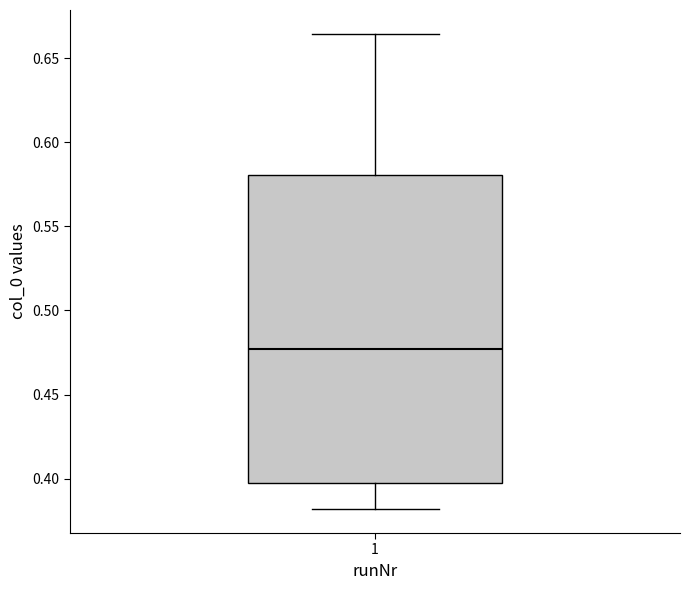

Where is the upper edge of the box at x = 1 on the y-axis? The values are not printed on the chart, so give them approximately, as read against the axis.

0.580